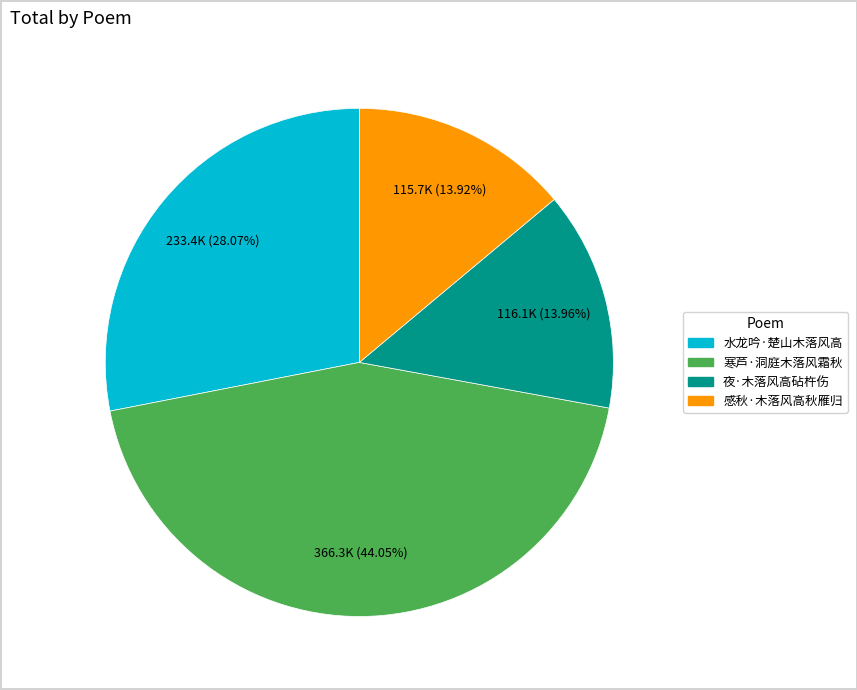

Is the sum of 感秋·木落风高秋雁归 and 夜·木落风高砧杵伤 greater than half?

No